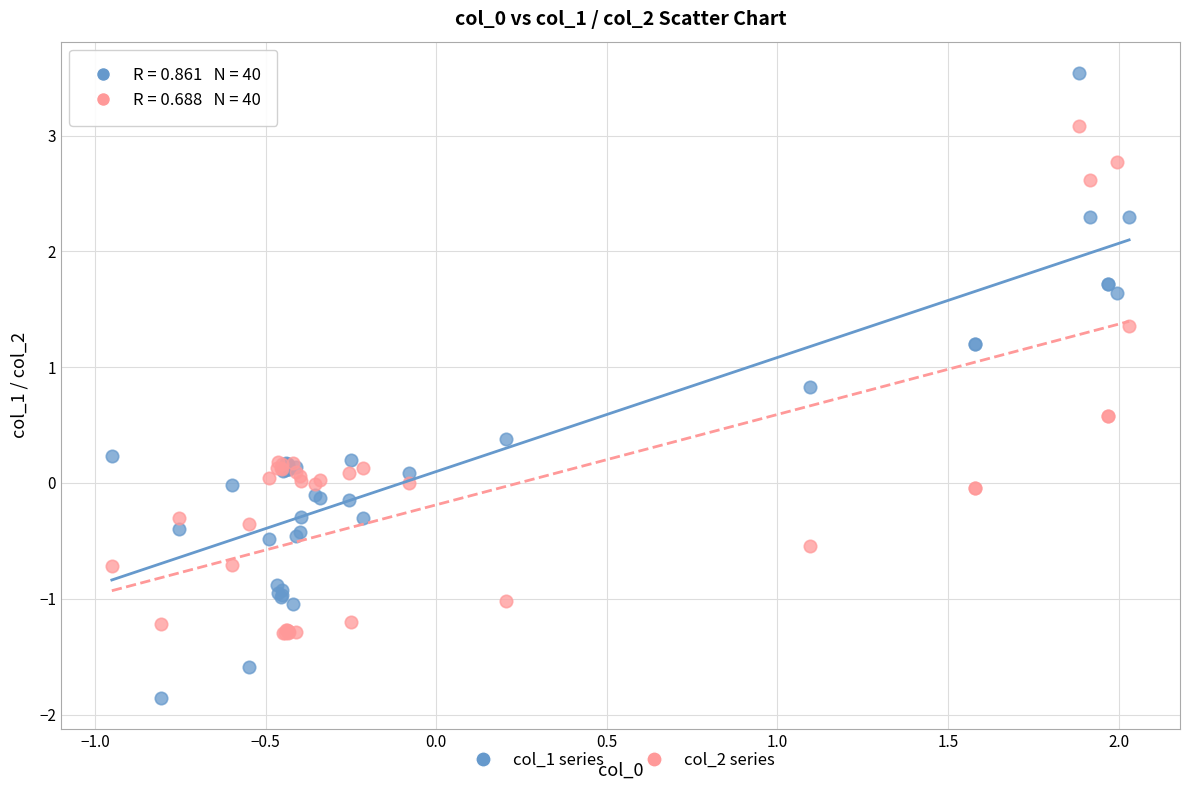

Which series contains the lowest Y value?

col_1 series